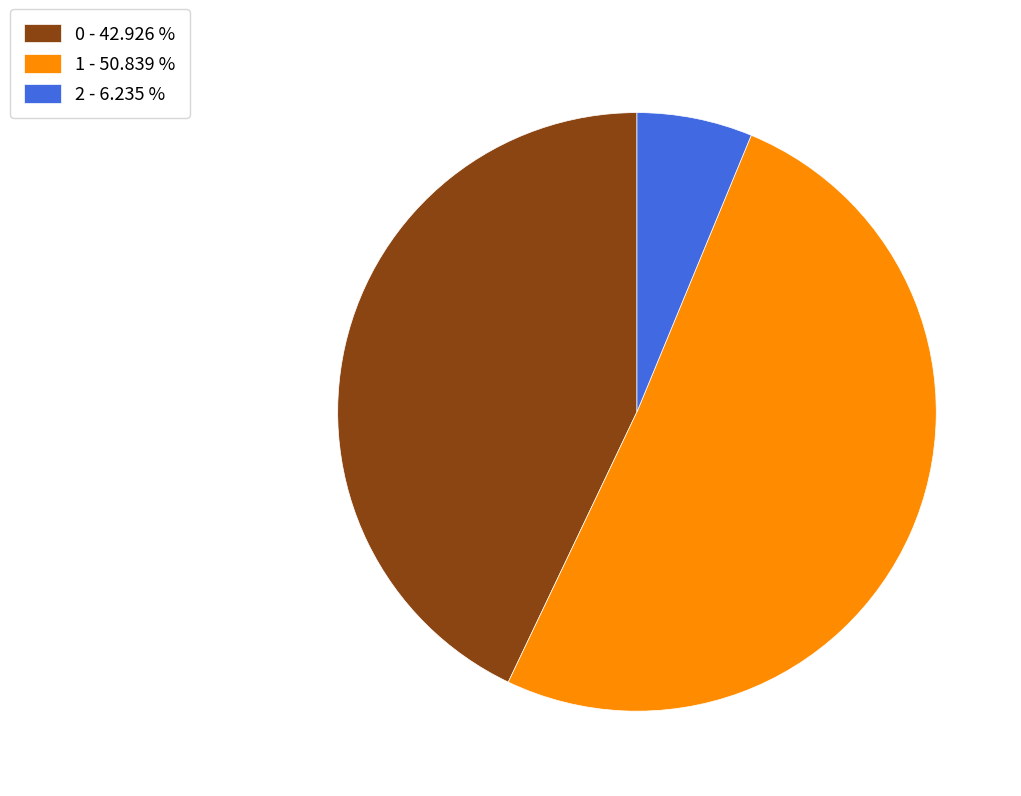

Which category accounts for the majority?

1